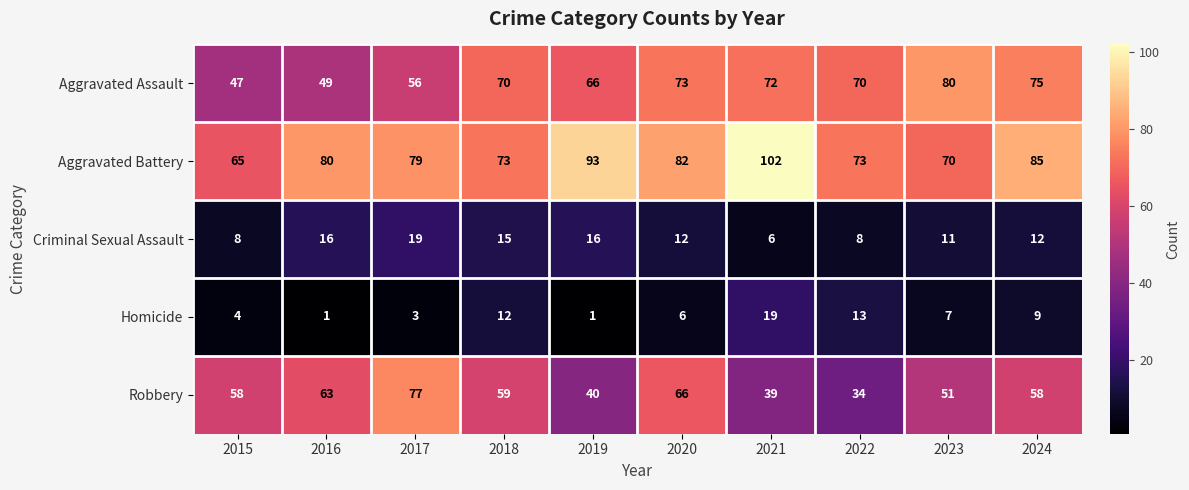

Is the value of Aggravated Battery at 2016 greater than the value of Homicide at 2021?

Yes